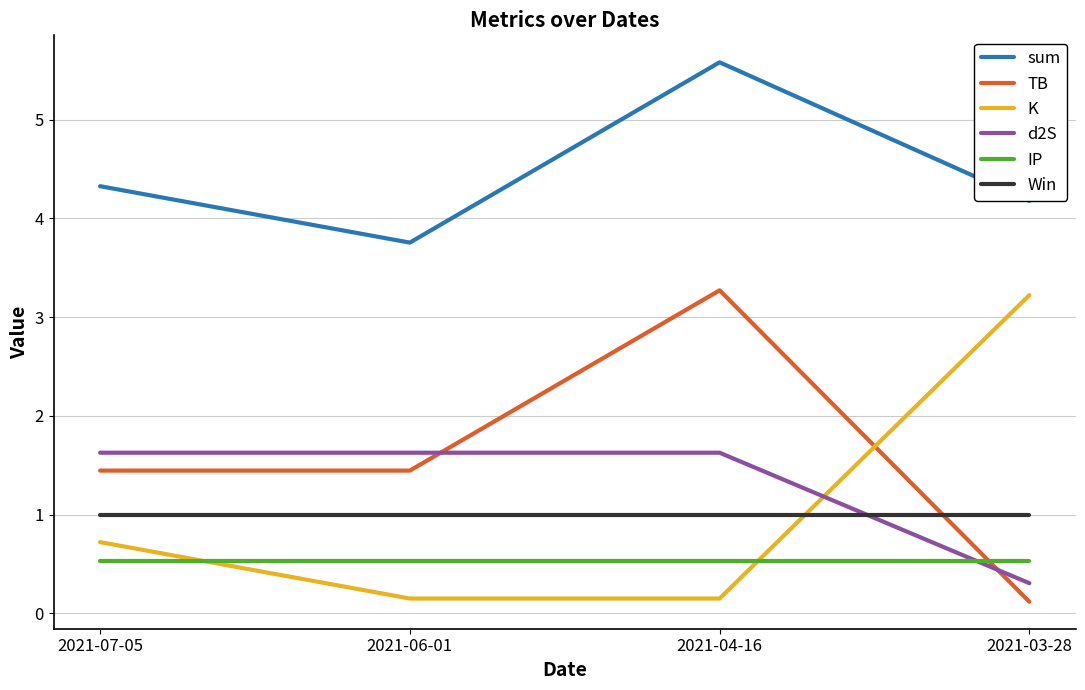

Which series has the largest total across all categories?

sum